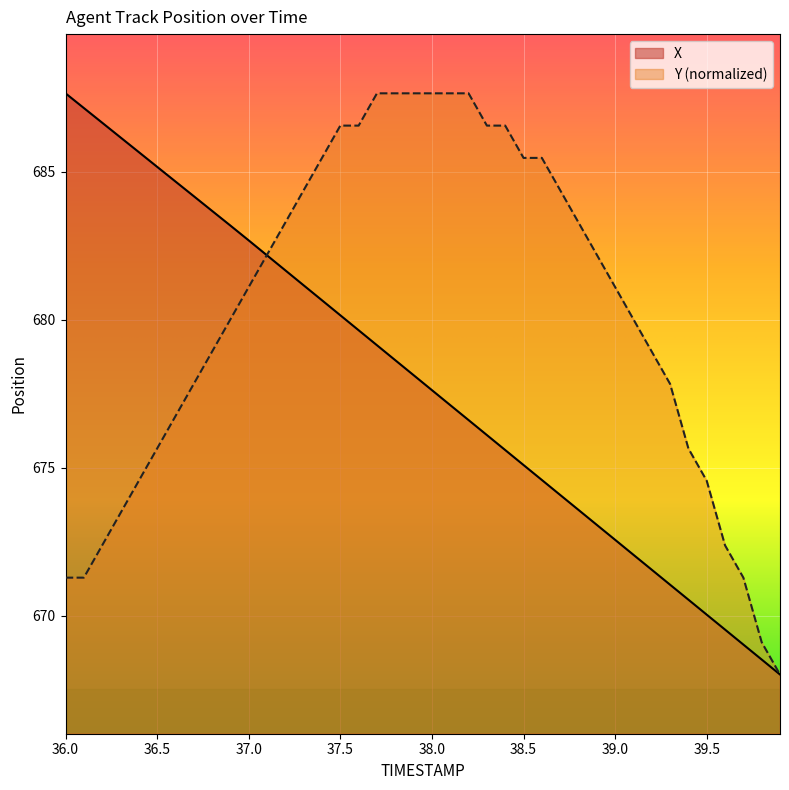

Is it true that Y equals 1019.9 at 36.4?

False